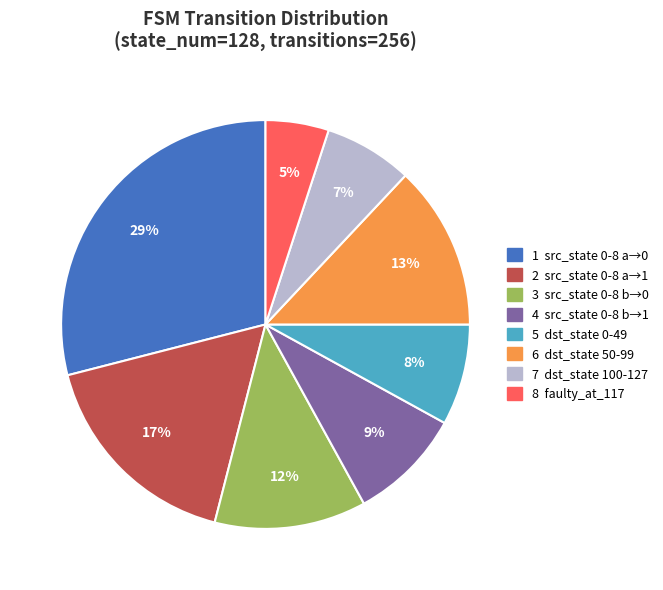

Does any single category account for the majority?

No